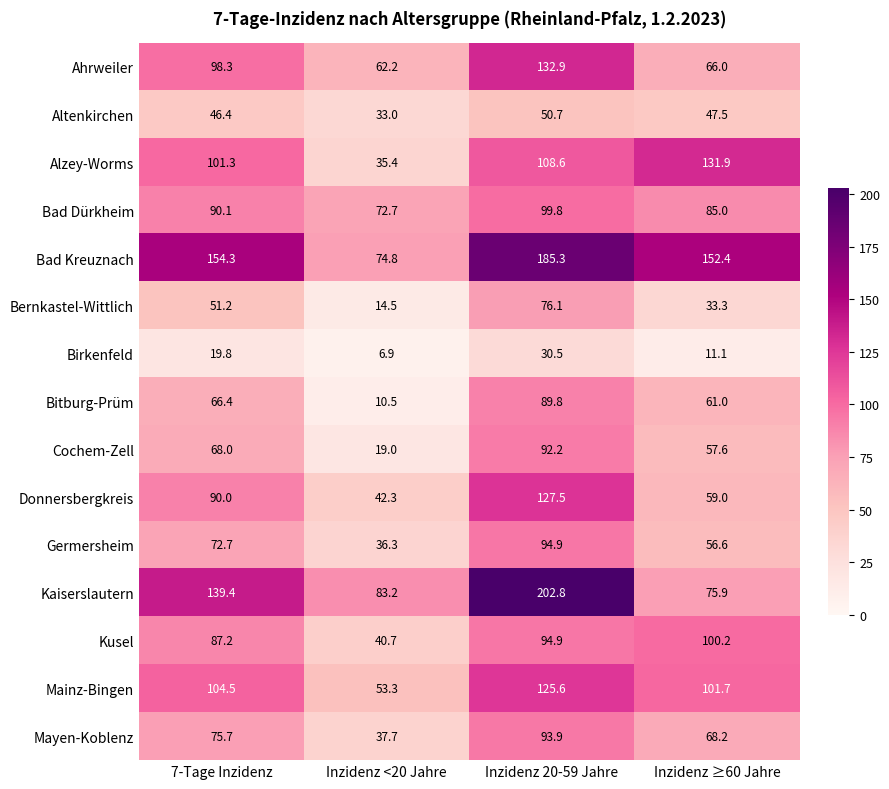

At how many categories does at least one series exceed 101?

3